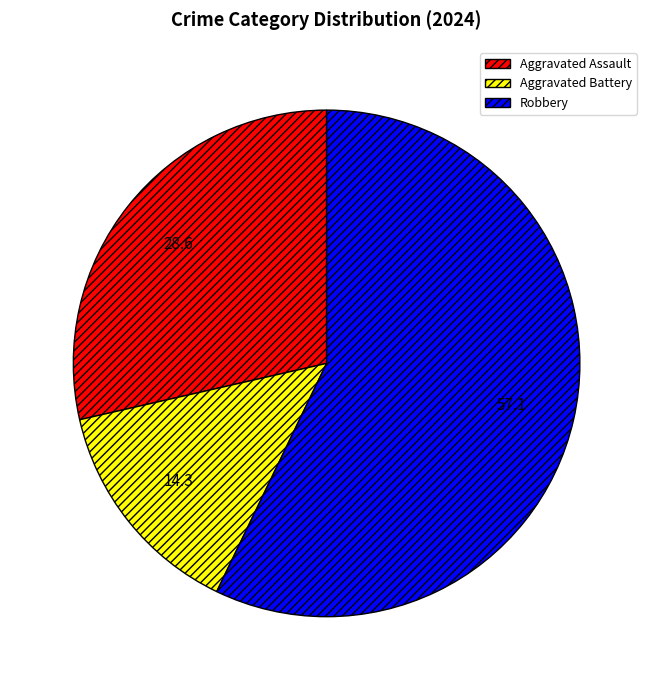

Rank the categories by value from lowest to highest.

Aggravated Battery, Aggravated Assault, Robbery